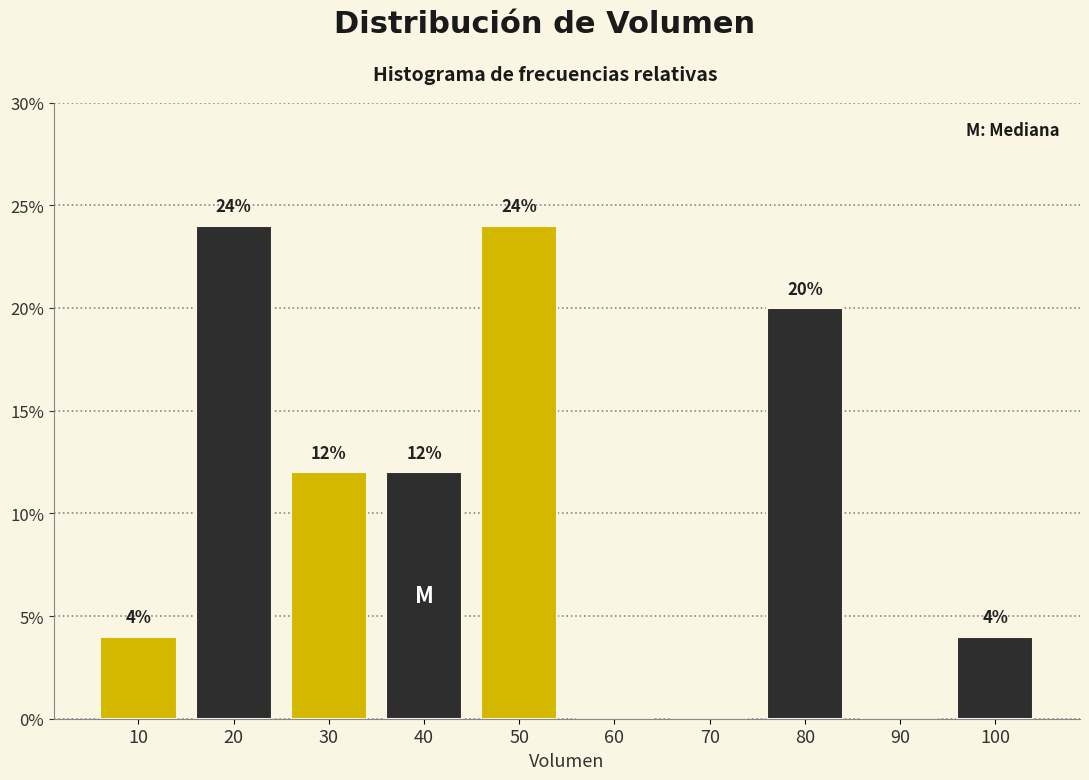

Reading left to right, what are all the values shown in this chart?

10=4	20=24	30=12	40=12	50=24	60=0	70=0	80=20	90=0	100=4